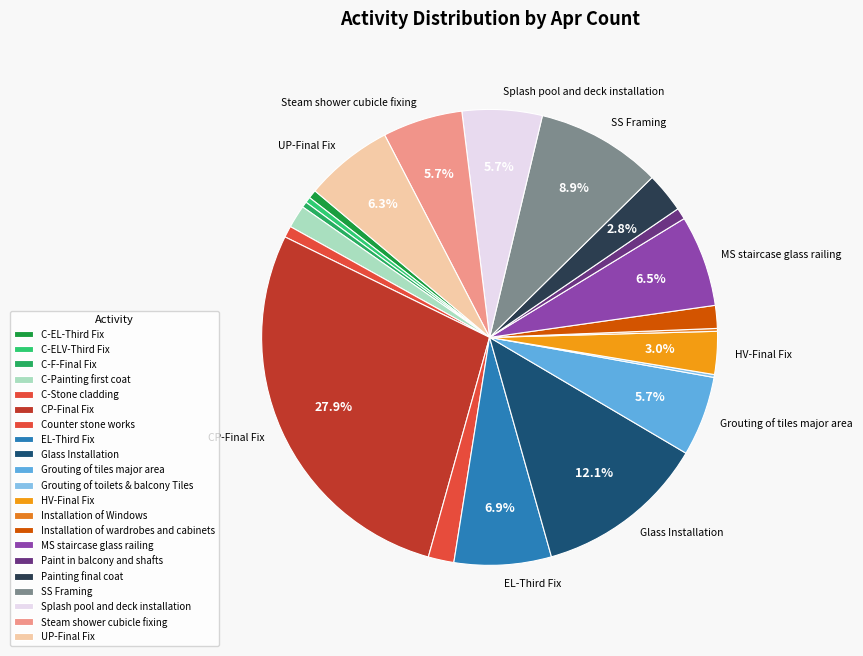

To the nearest percent, what is the difference between the CP-Final Fix and Installation of wardrobes and cabinets slice percentages?

26%